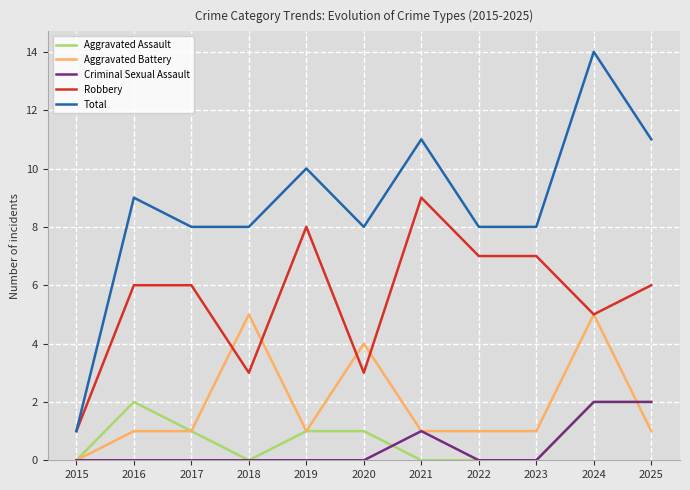

At which category does the chart reach its peak across all series?

2024